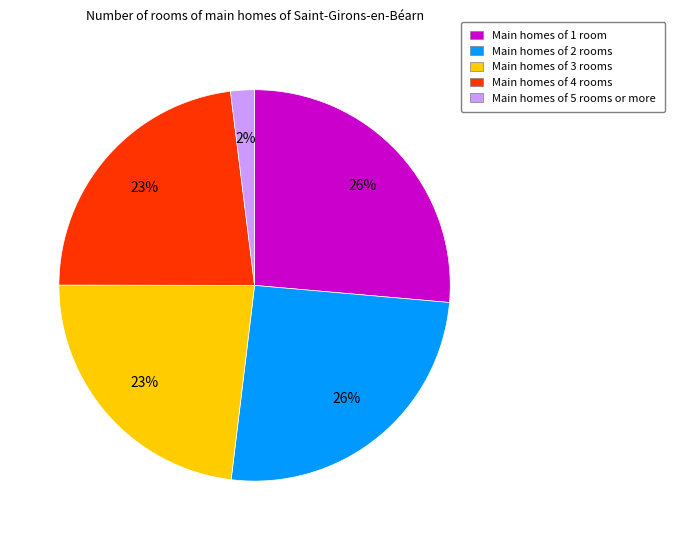

Is it true that Main homes of 5 rooms or more is 2% of the pie?

True